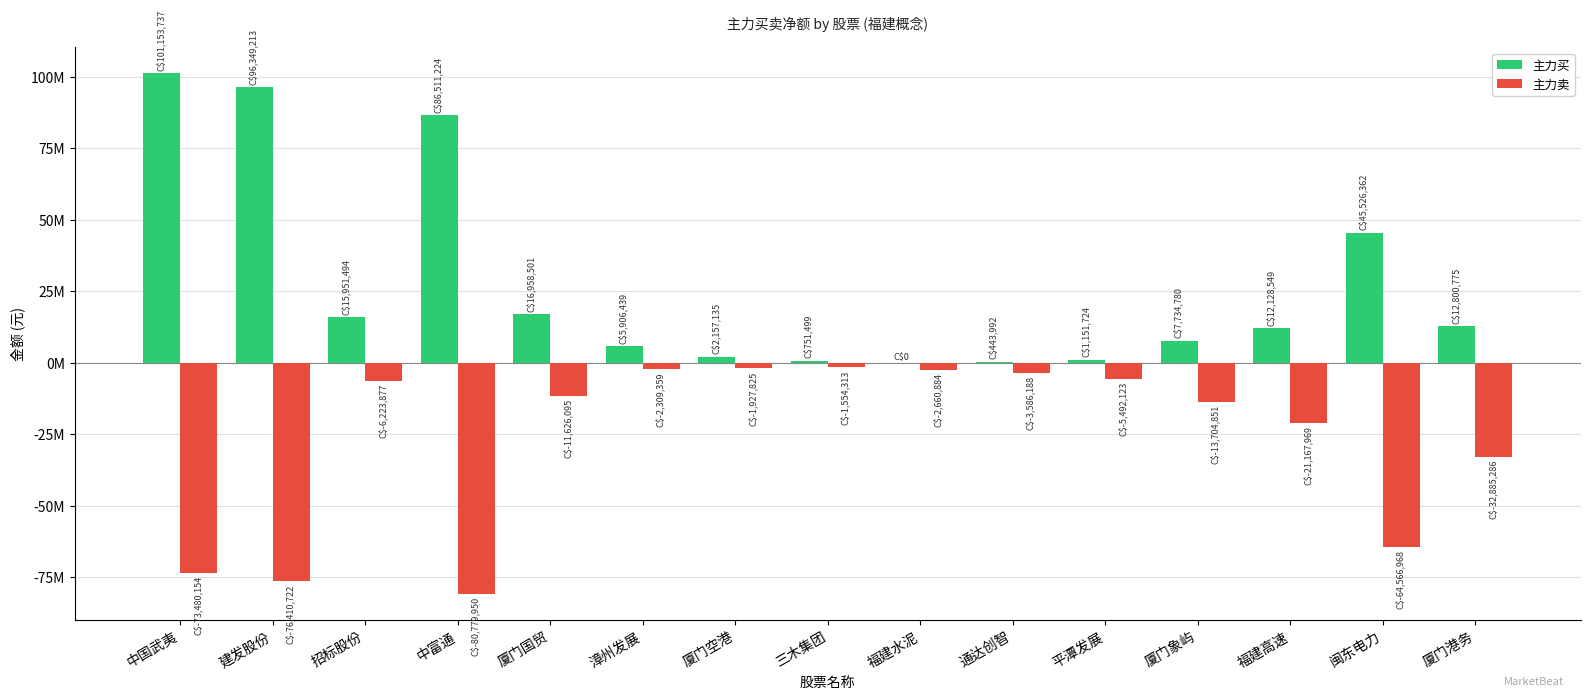

Which category has the lowest value across all series?

中富通